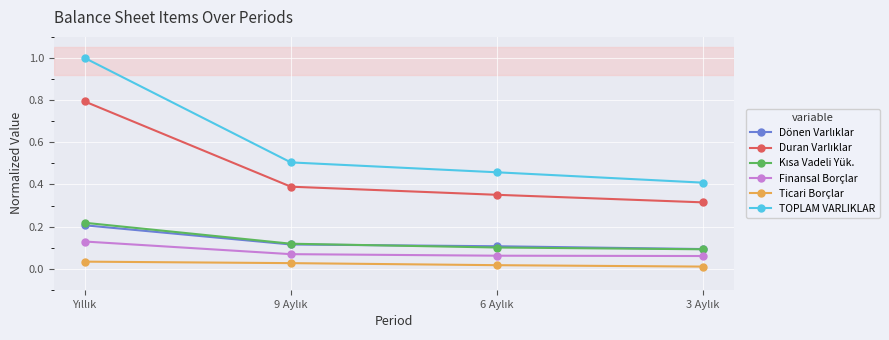

True or false: Finansal Borçlar and TOPLAM VARLIKLAR intersect in this chart.

False